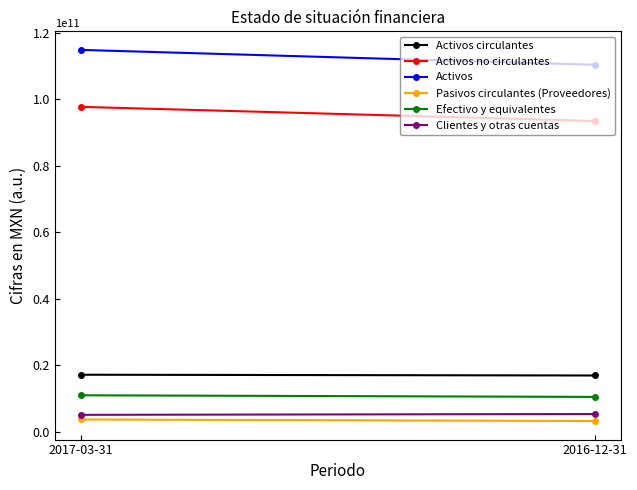

How many series are shown in this chart?

6